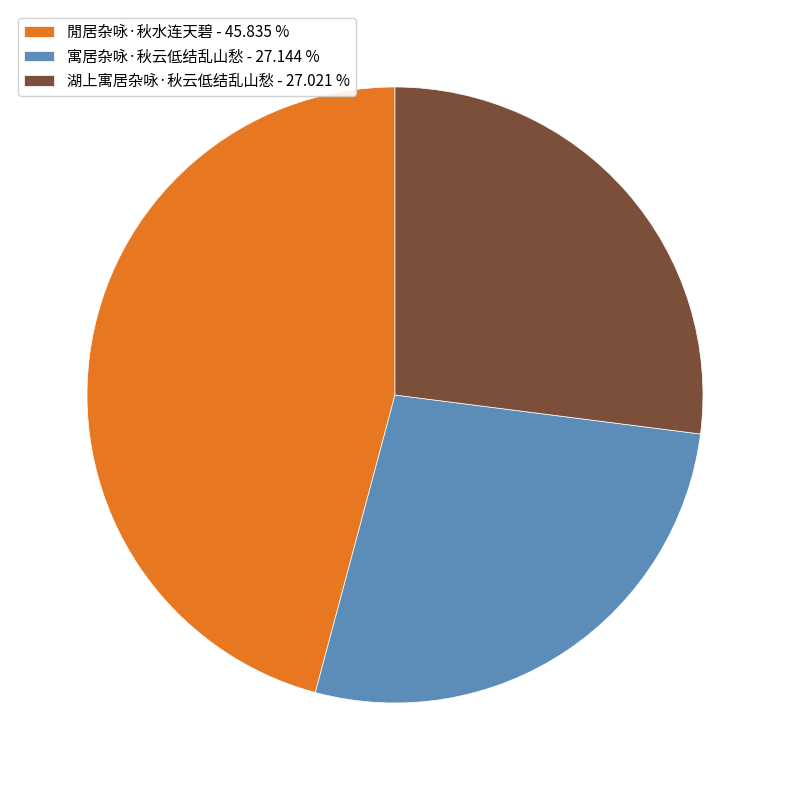

Is 寓居杂咏·秋云低结乱山愁 the majority of the pie?

No